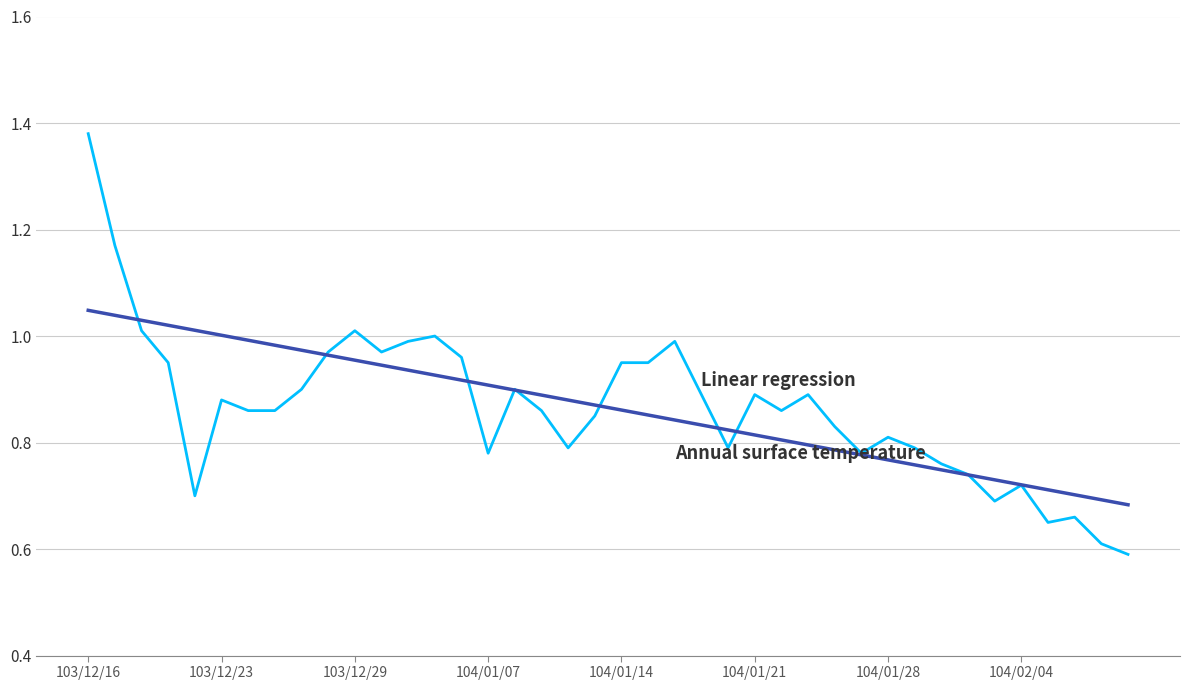

Is this an area chart (filled region under the line)?

No